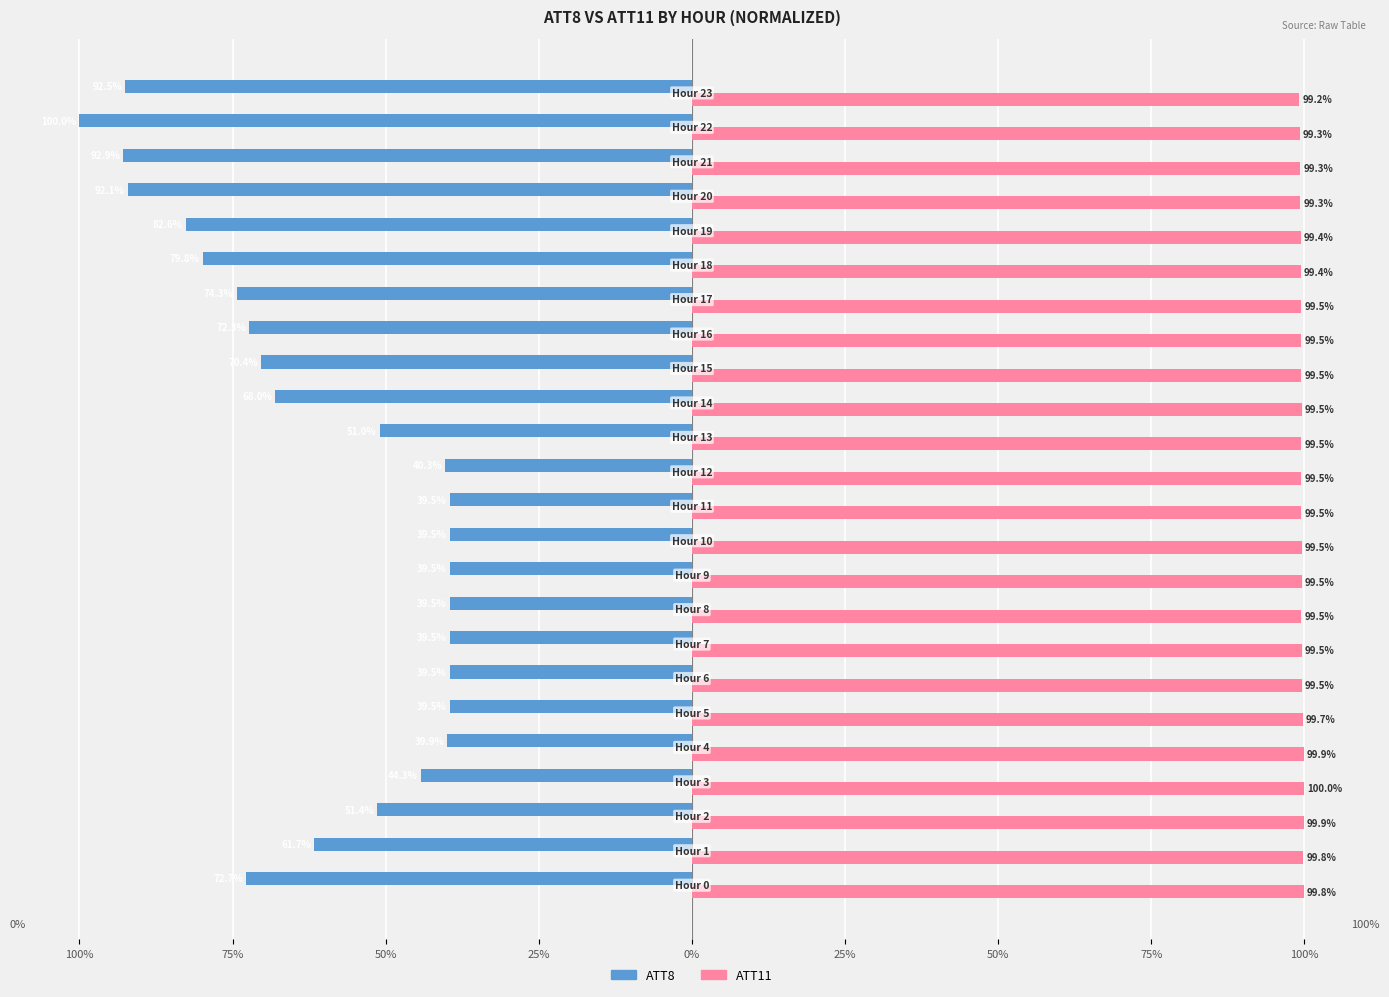

What are all the series names shown in the legend?

ATT8, ATT11